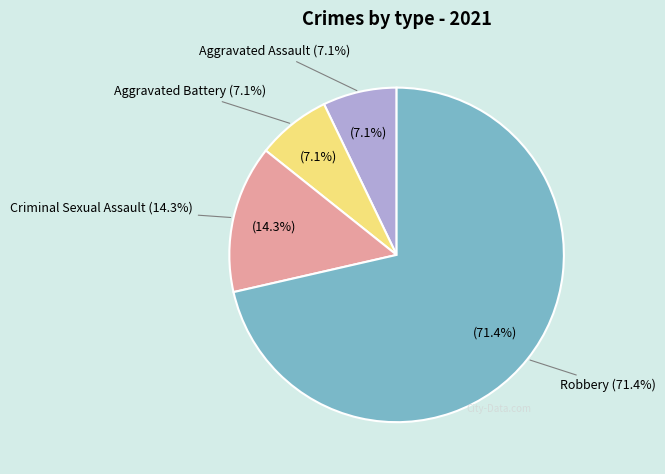

What is the change in value from Criminal Sexual Assault to Robbery?

+8